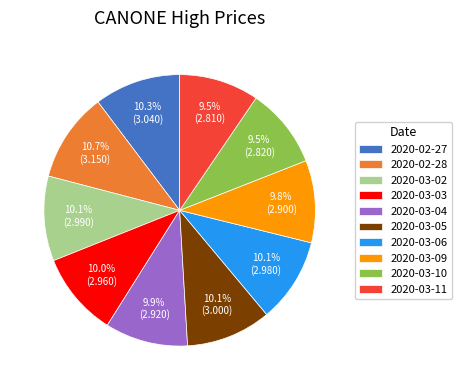

True or false: 2020-03-10 accounts for 24% of the total.

False